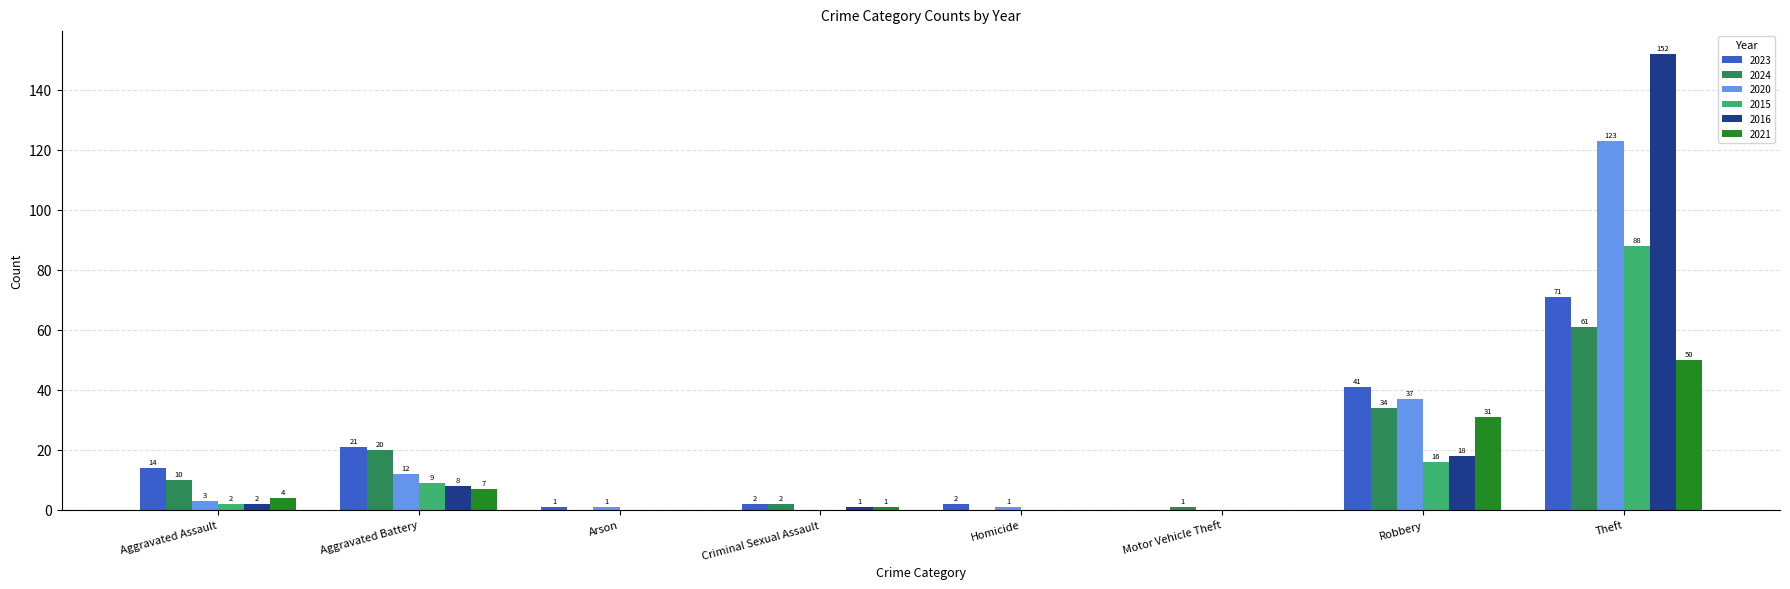

What is the sum of all 2024 values?

128